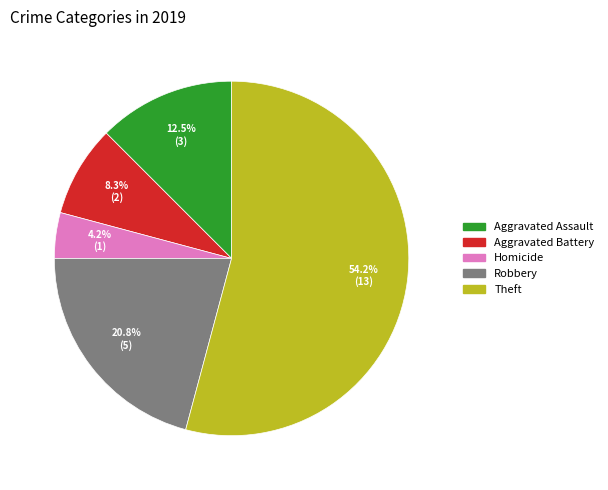

Is there a majority slice in this chart?

Yes